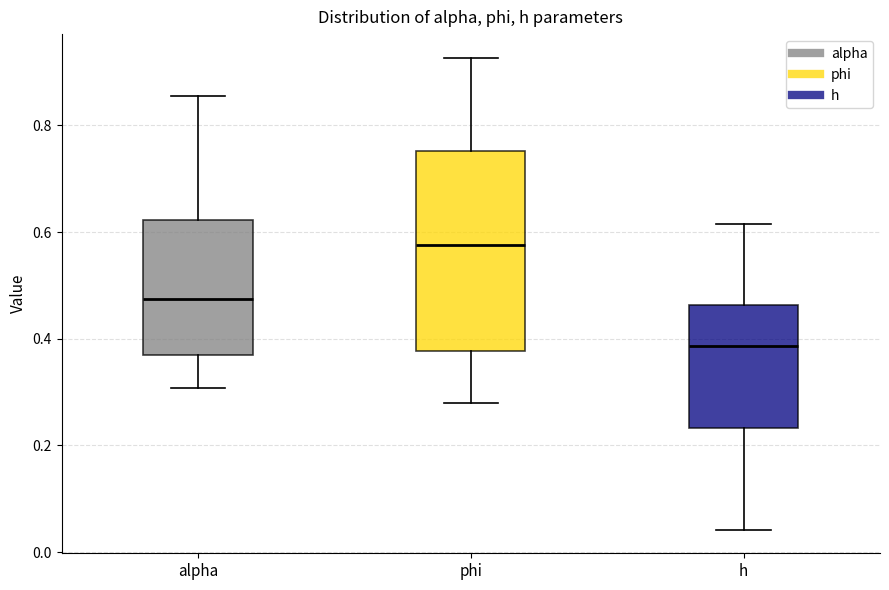

Which box's median line is the lowest?

h